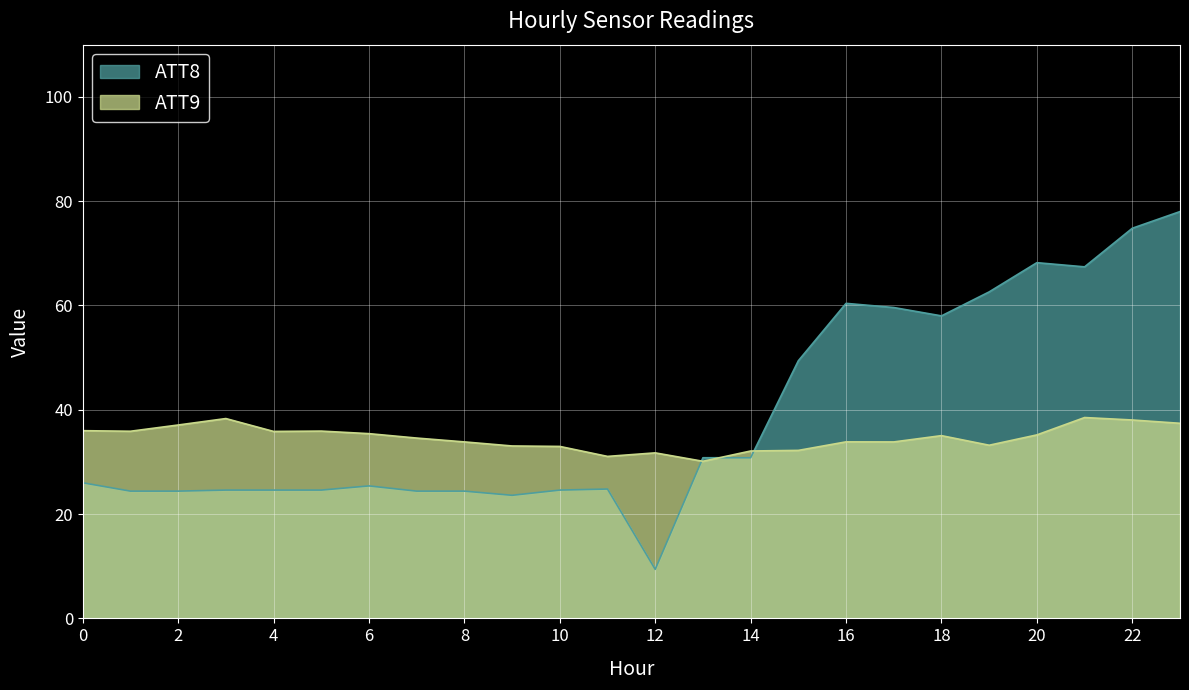

Reading left to right, what are all the values shown in this chart?

ATT8: 26.0	24.4	24.4	24.6	24.6	24.6	25.4	24.4	24.4	23.6	24.6	24.8	9.4	30.8	30.8	49.4	60.4	59.6	58.0	62.6	68.2	67.4	74.8	78.0
ATT9: 36.0	35.9	37.1	38.3	35.8	35.9	35.4	34.6	33.8	33.1	33.0	31.1	31.7	30.1	32.1	32.2	33.8	33.8	35.0	33.2	35.2	38.5	38.0	37.4